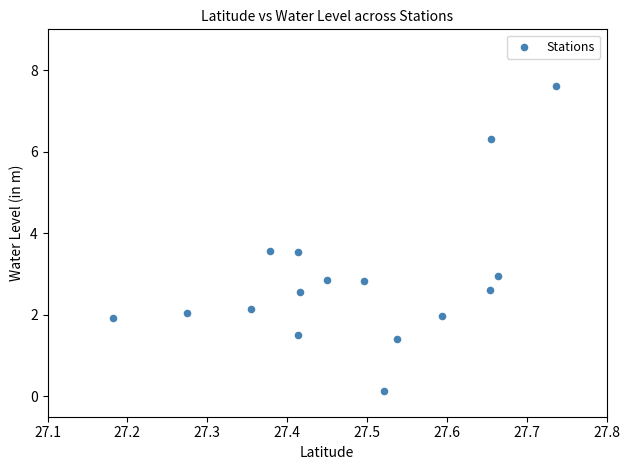

What is the range of Y values (max minus min)?

7.5